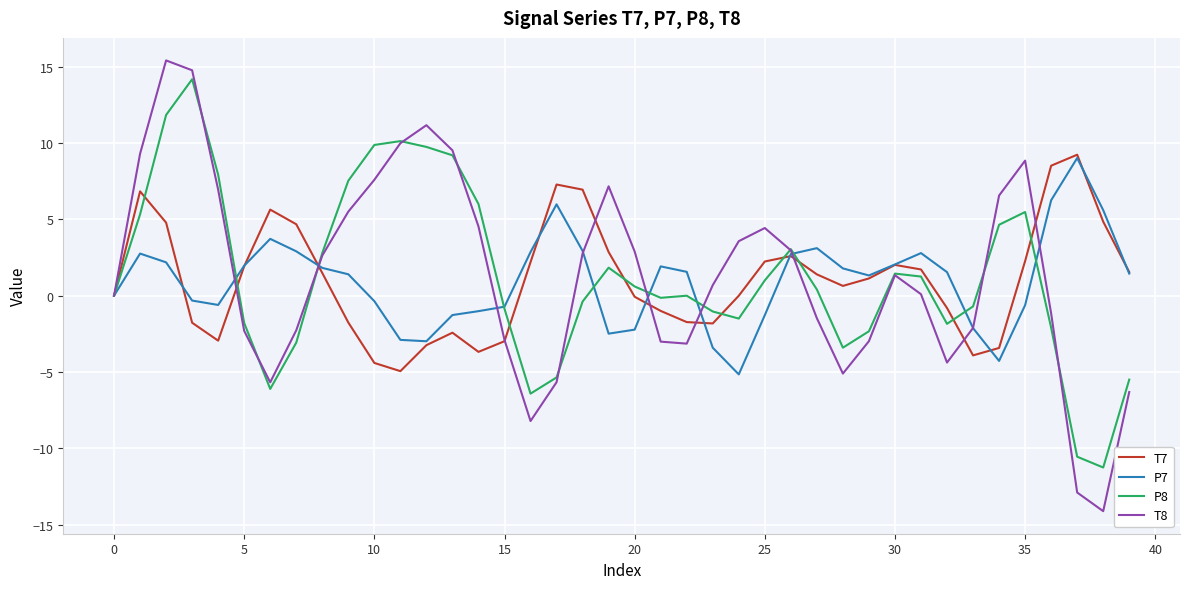

Which series has the widest spread of values?

T8